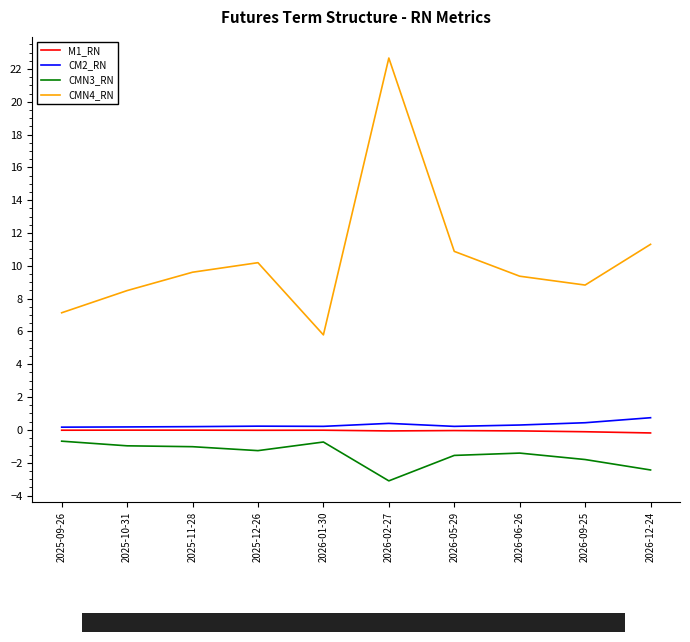

What is the difference between the maximum and second lowest values in the M1_RN series?

0.1